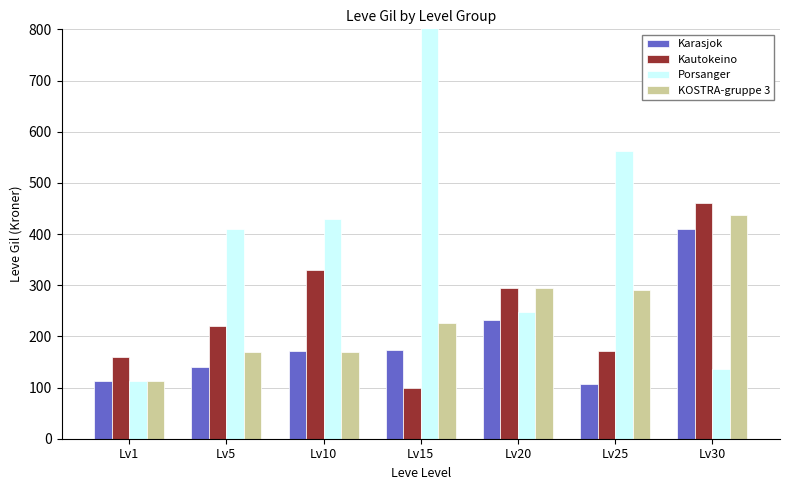

At Lv30, list the series in order from largest to smallest.

Kautokeino, KOSTRA-gruppe 3, Karasjok, Porsanger